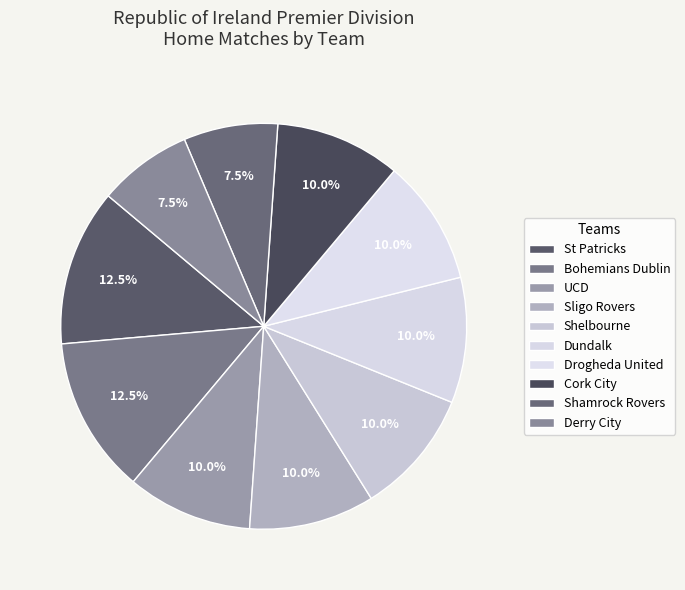

Which has a higher value, Shelbourne or Dundalk?

Dundalk